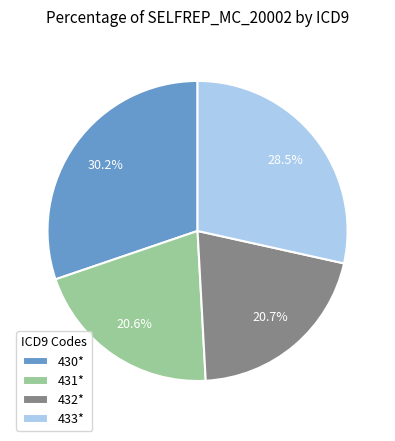

The 431* slice represents 31% of the pie. True or false?

False